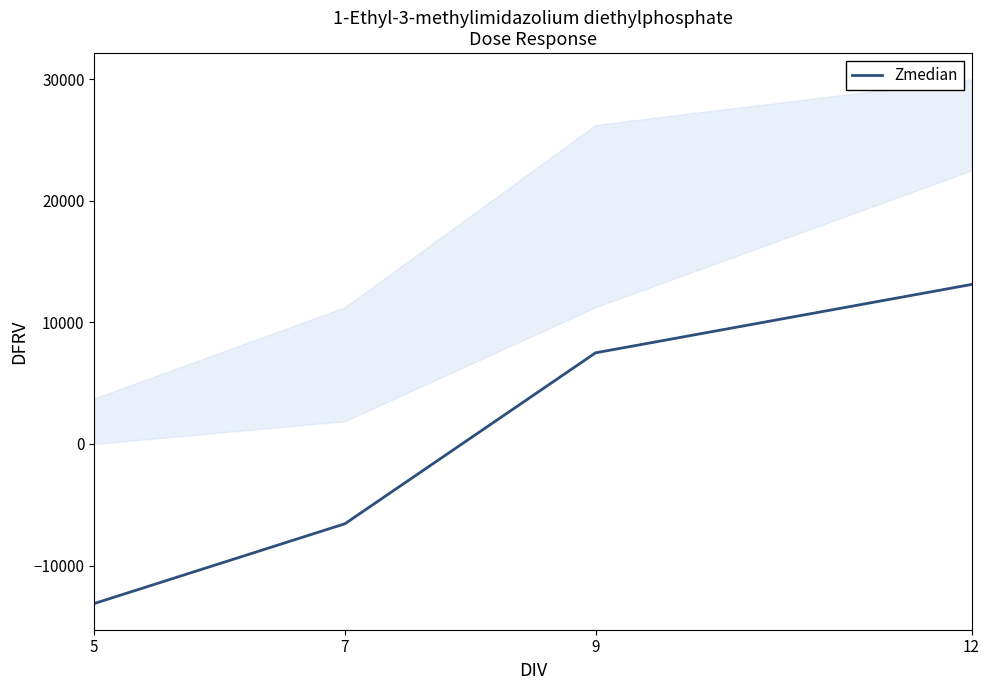

What is the change in value from 9 to 12?

+5625.0